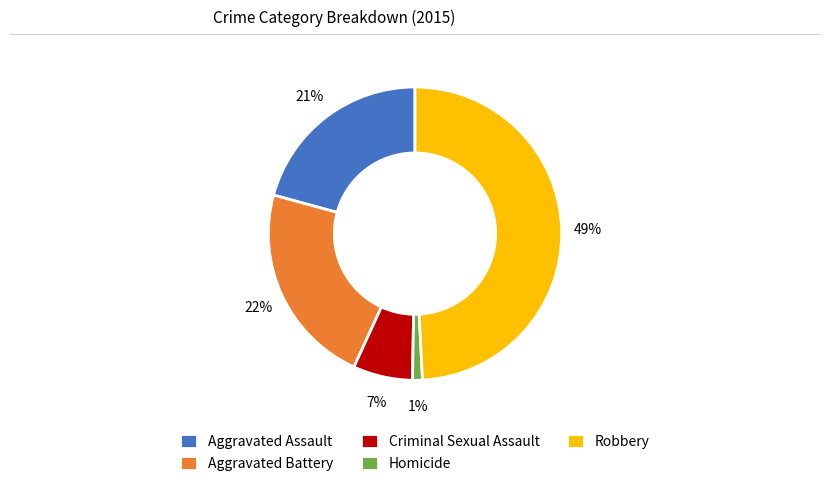

Which category has the smallest portion of the pie?

Homicide